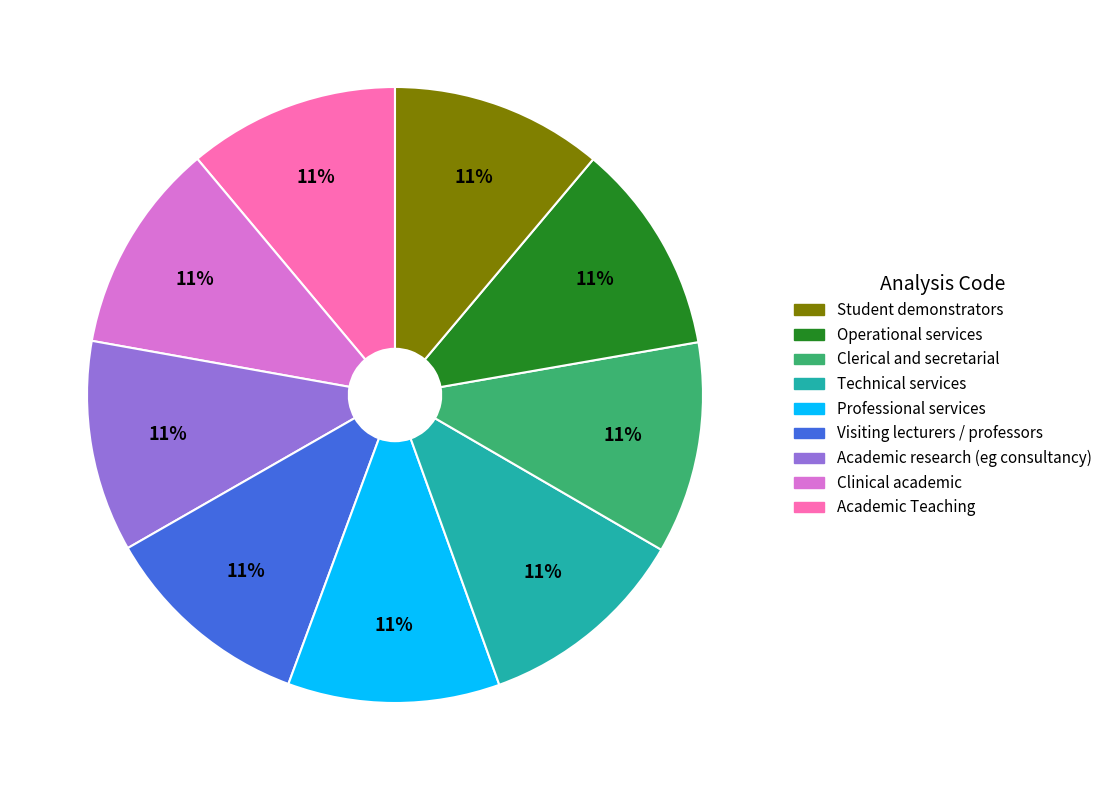

Is there any slice that represents more than half of the pie?

No